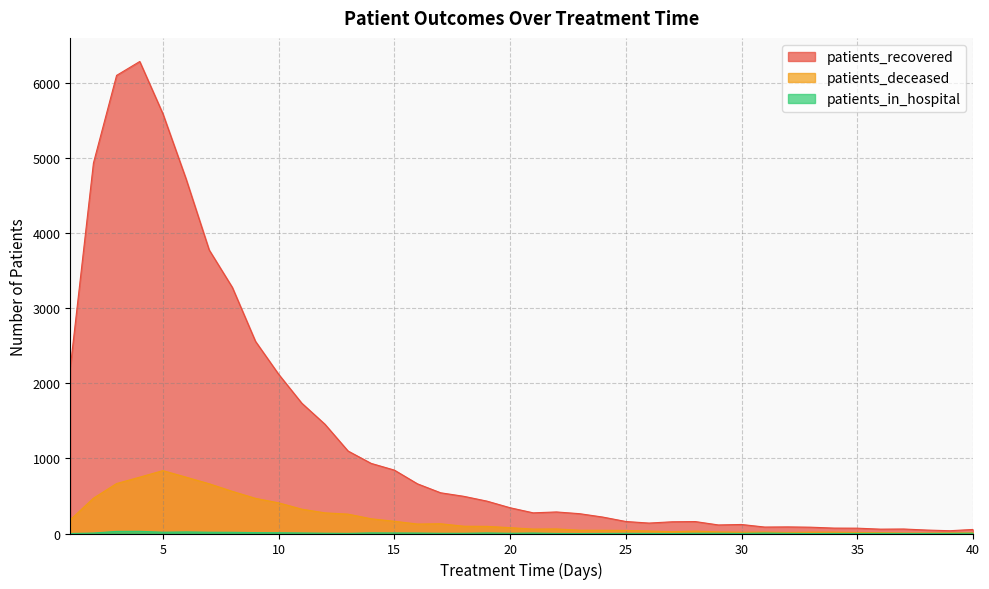

How many data points in patients_deceased are above 78?

19